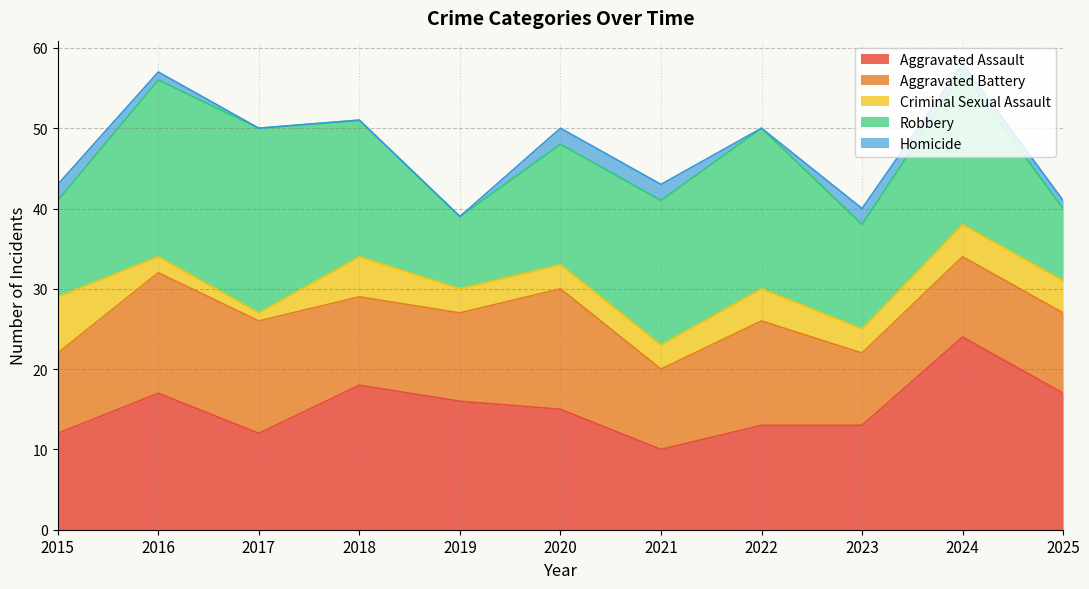

The Aggravated Assault series shows 17 at 2016. True or false?

True